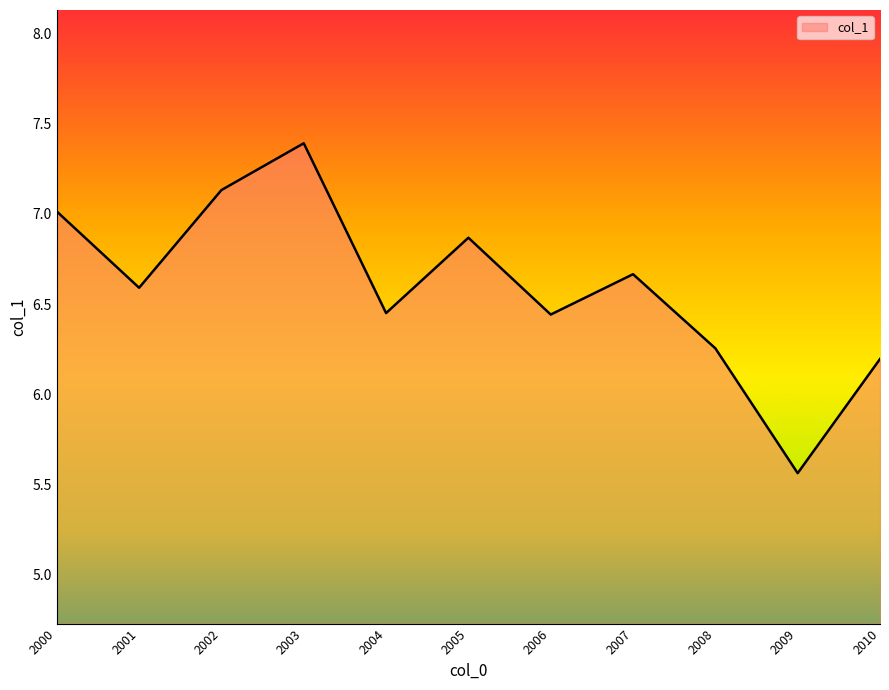

What is the difference between the maximum and minimum values?

1.8